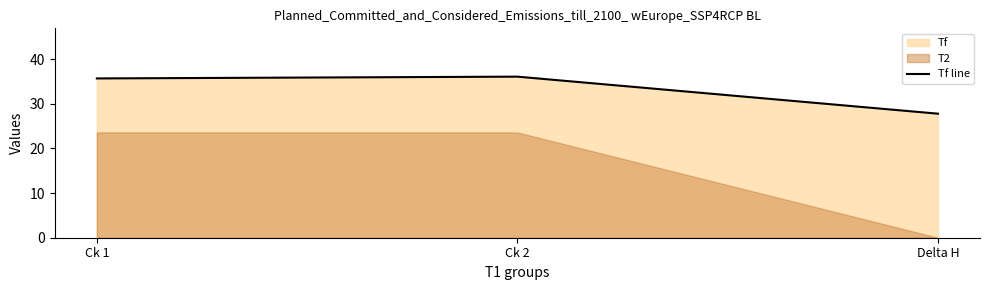

What position from the left is Delta H?

3